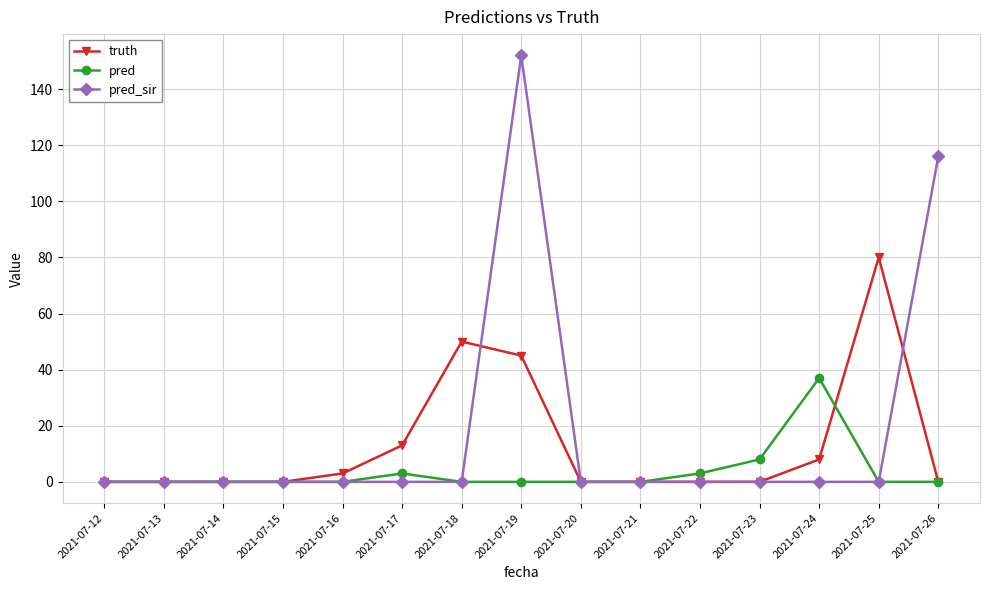

Does the chart display data point markers on the line(s)?

Yes